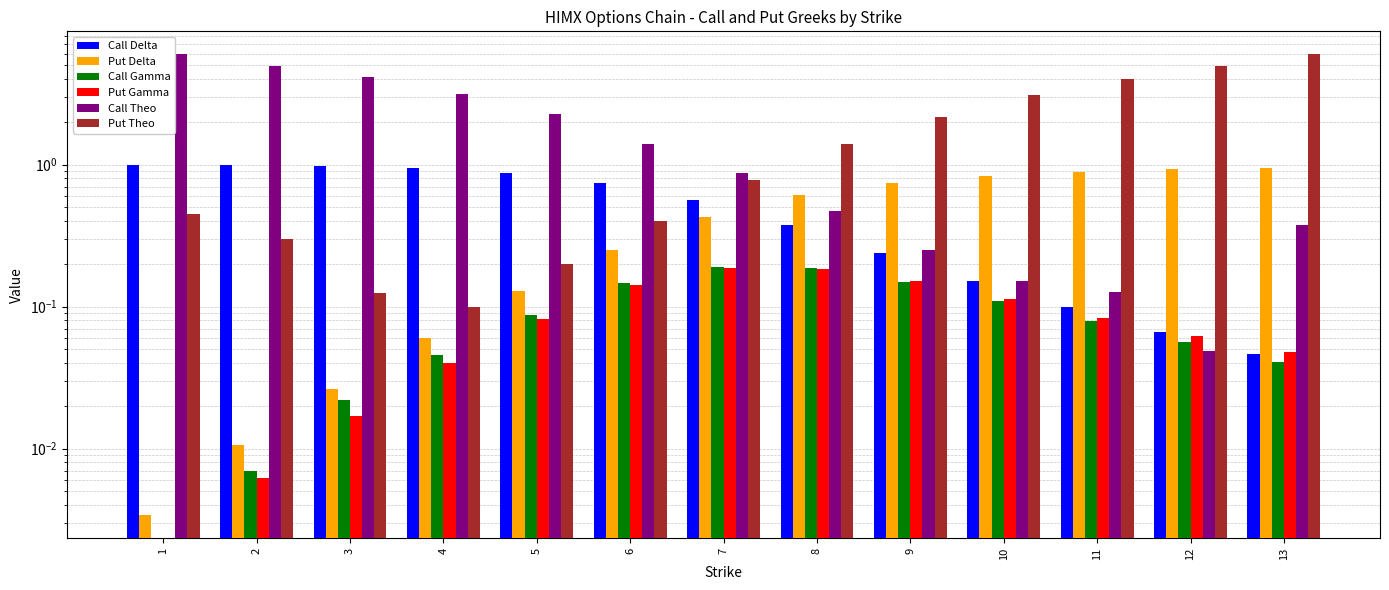

Which has a higher value, 10 or 12?

10